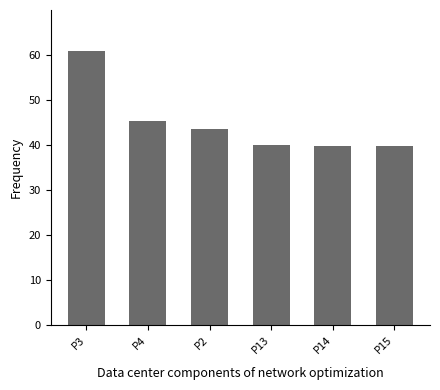

Reading right to left, what are all the values shown in this chart?

39.9	39.9	39.9	43.6	45.4	61.0